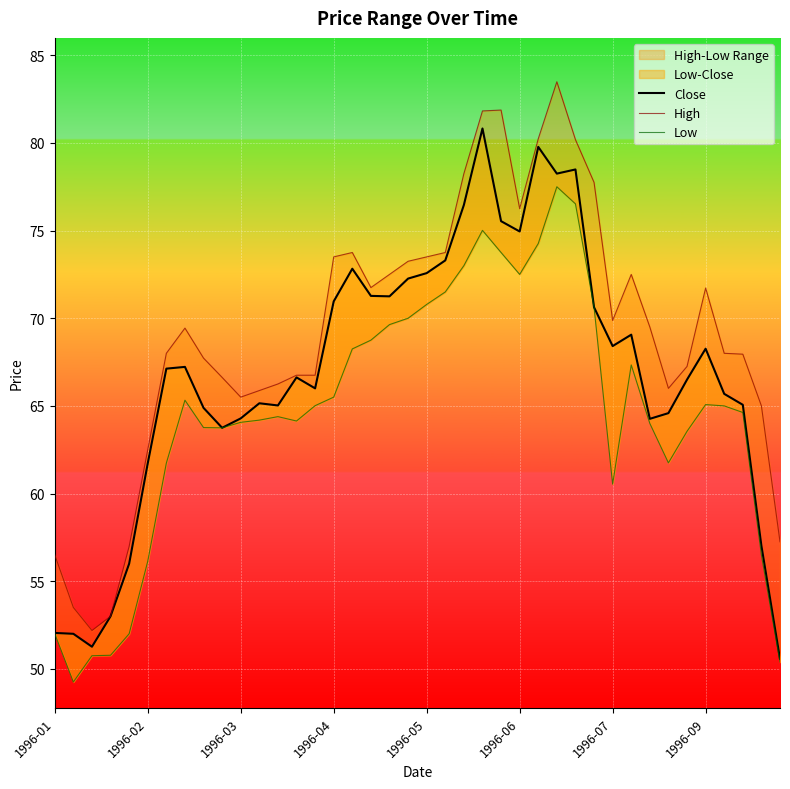

The Low series shows 103.7 at 1996-07. True or false?

False